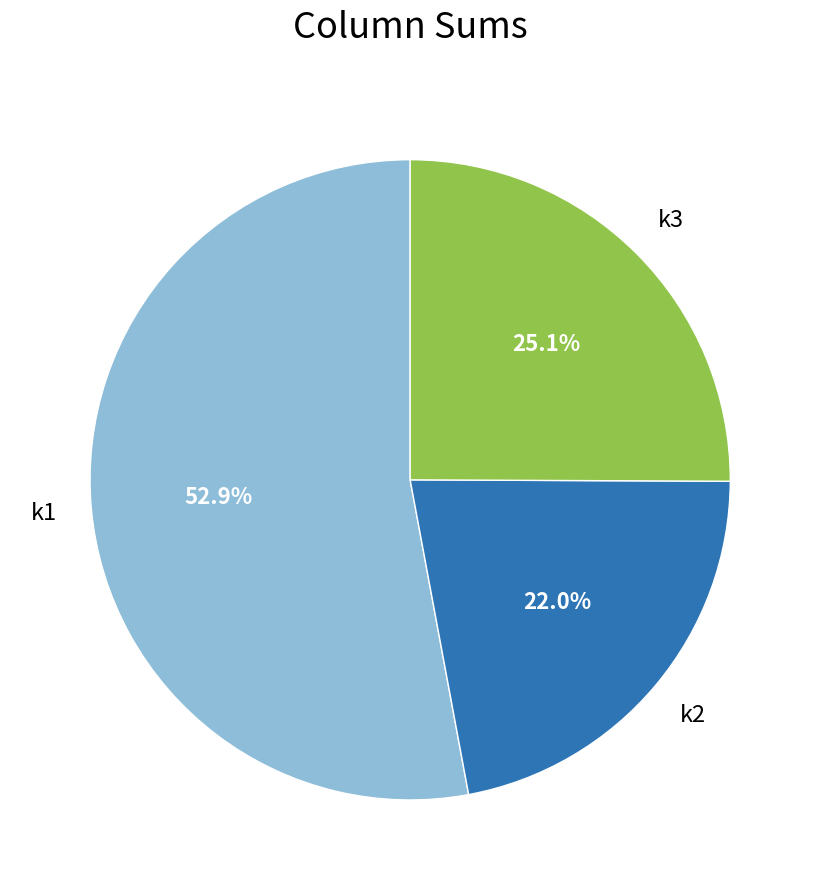

Is there any slice that represents more than half of the pie?

Yes